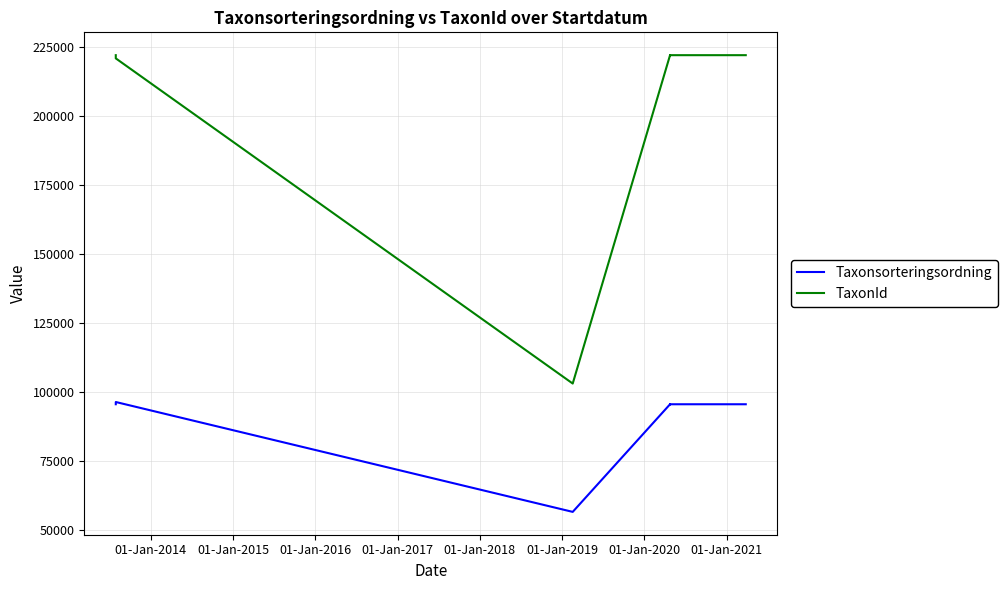

What is the average value of the TaxonId series?

211842